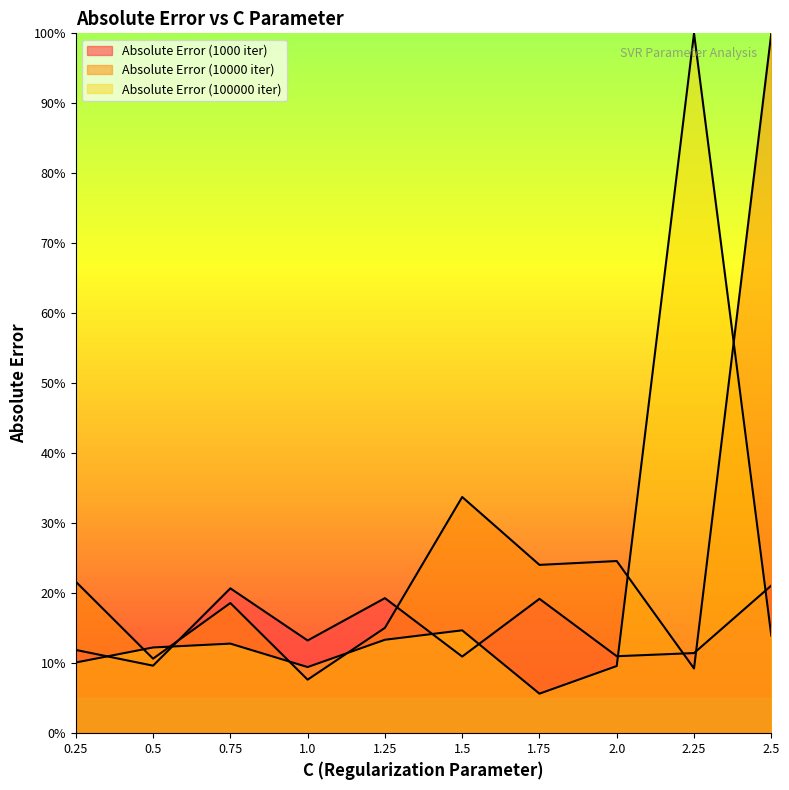

Does the chart display data point markers on the line(s)?

No